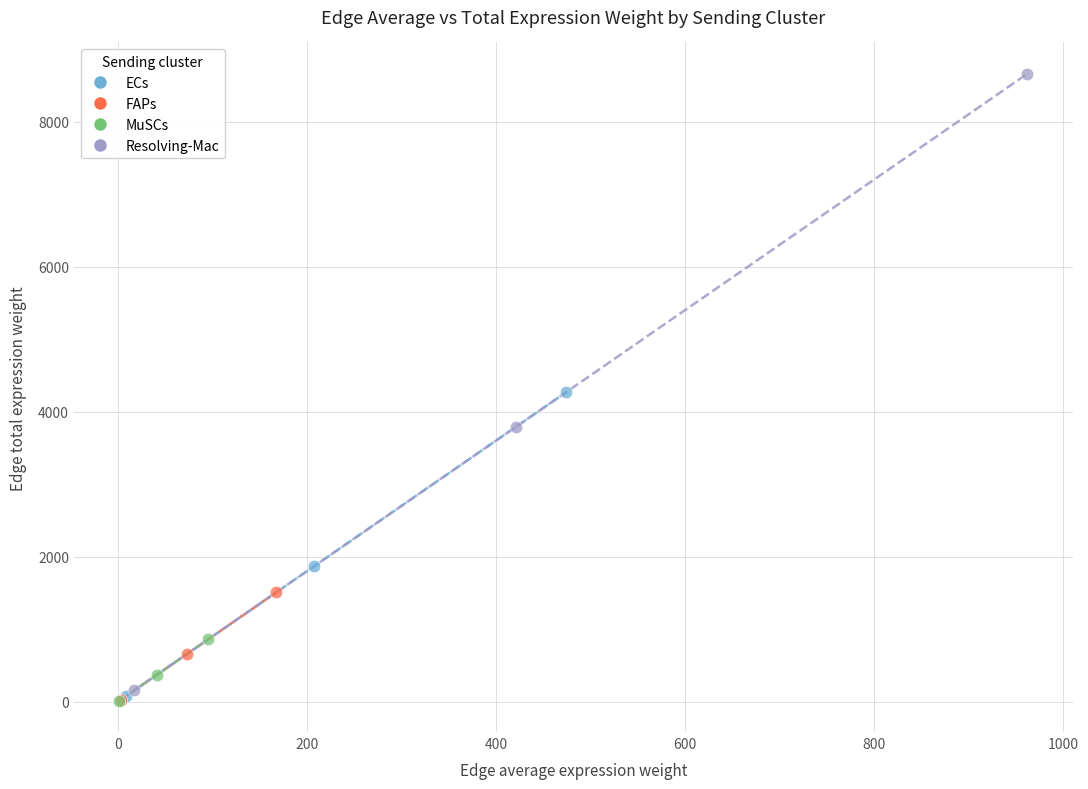

Which series has the largest Y range (max minus min)?

Resolving-Mac